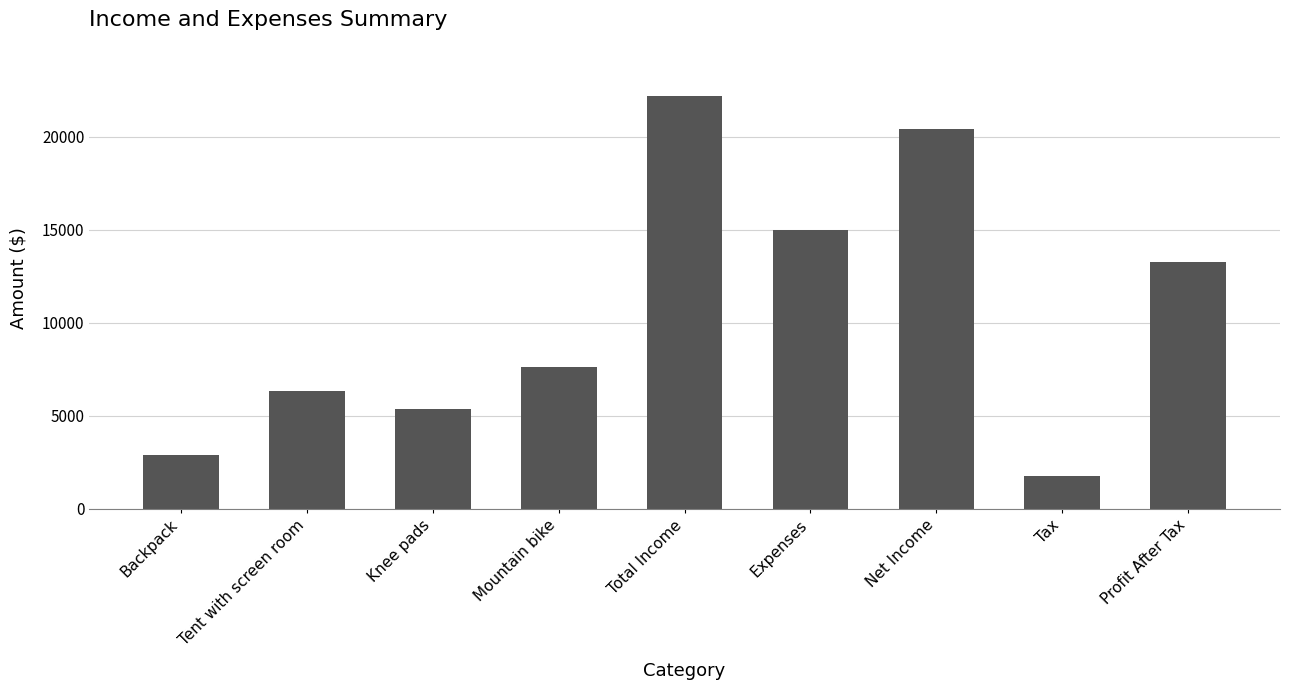

What is the label of the 7th bar from the left?

Net Income